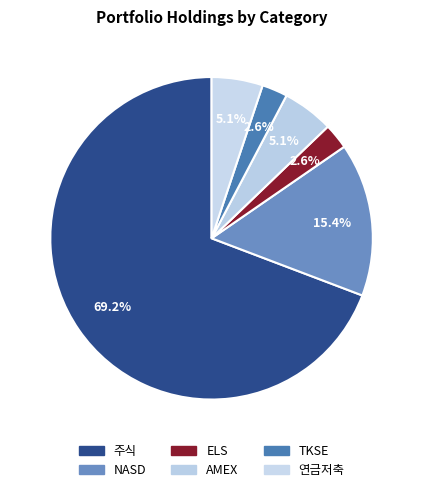

Is it true that NASD is 15% of the pie?

True